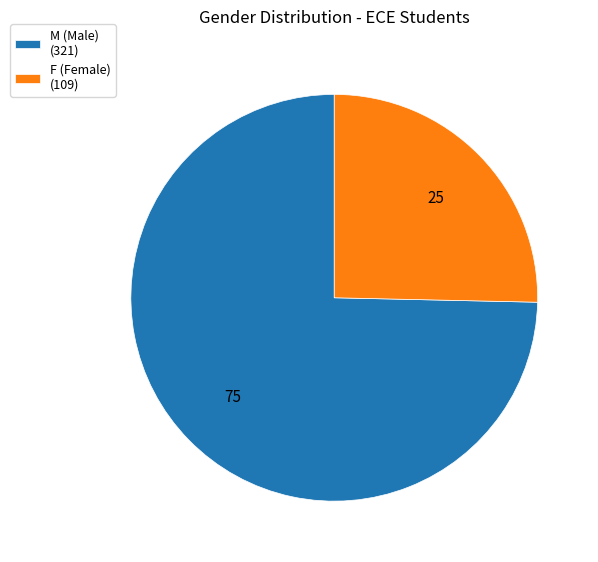

Is the sum of F (Female) (109) and M (Male) (321) greater than half?

Yes